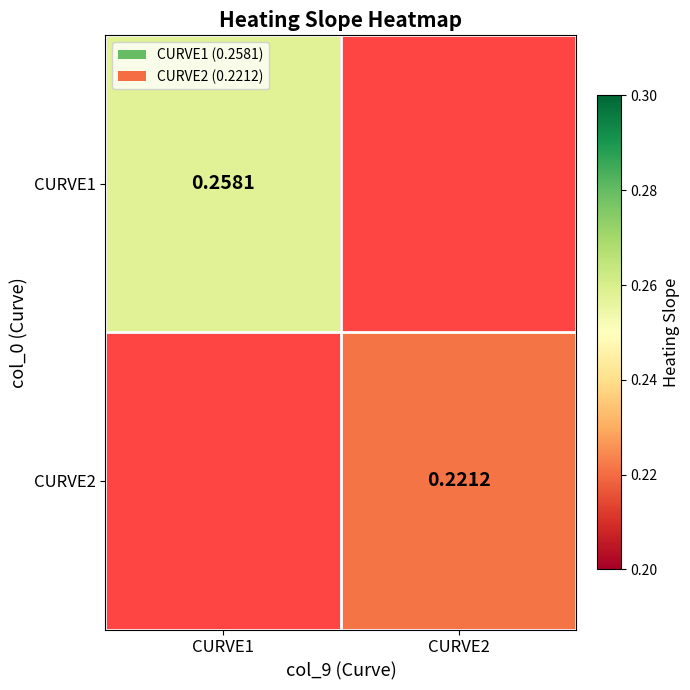

The CURVE2 series shows 0.4 at CURVE2. True or false?

False